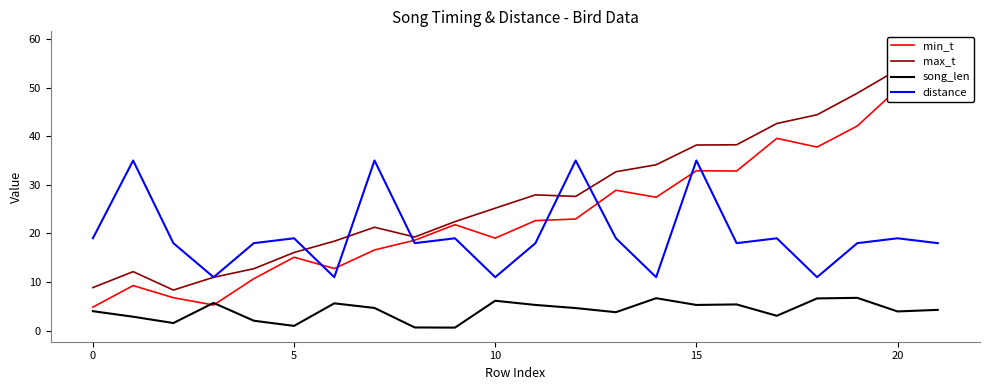

Is it true that song_len equals 6.5 at 13?

False